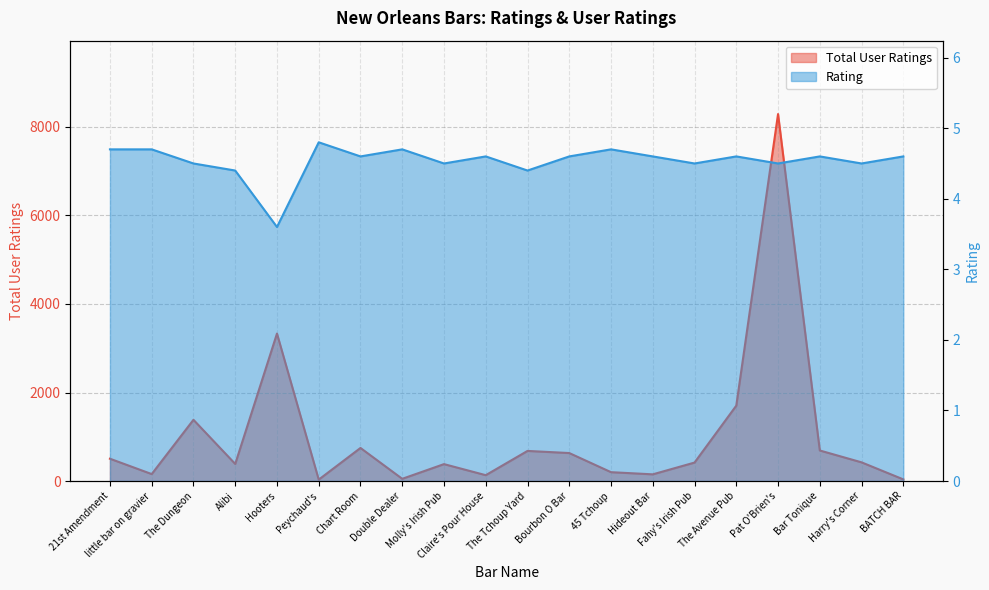

True or false: Total User Ratings has more than 1 interior local peaks.

True